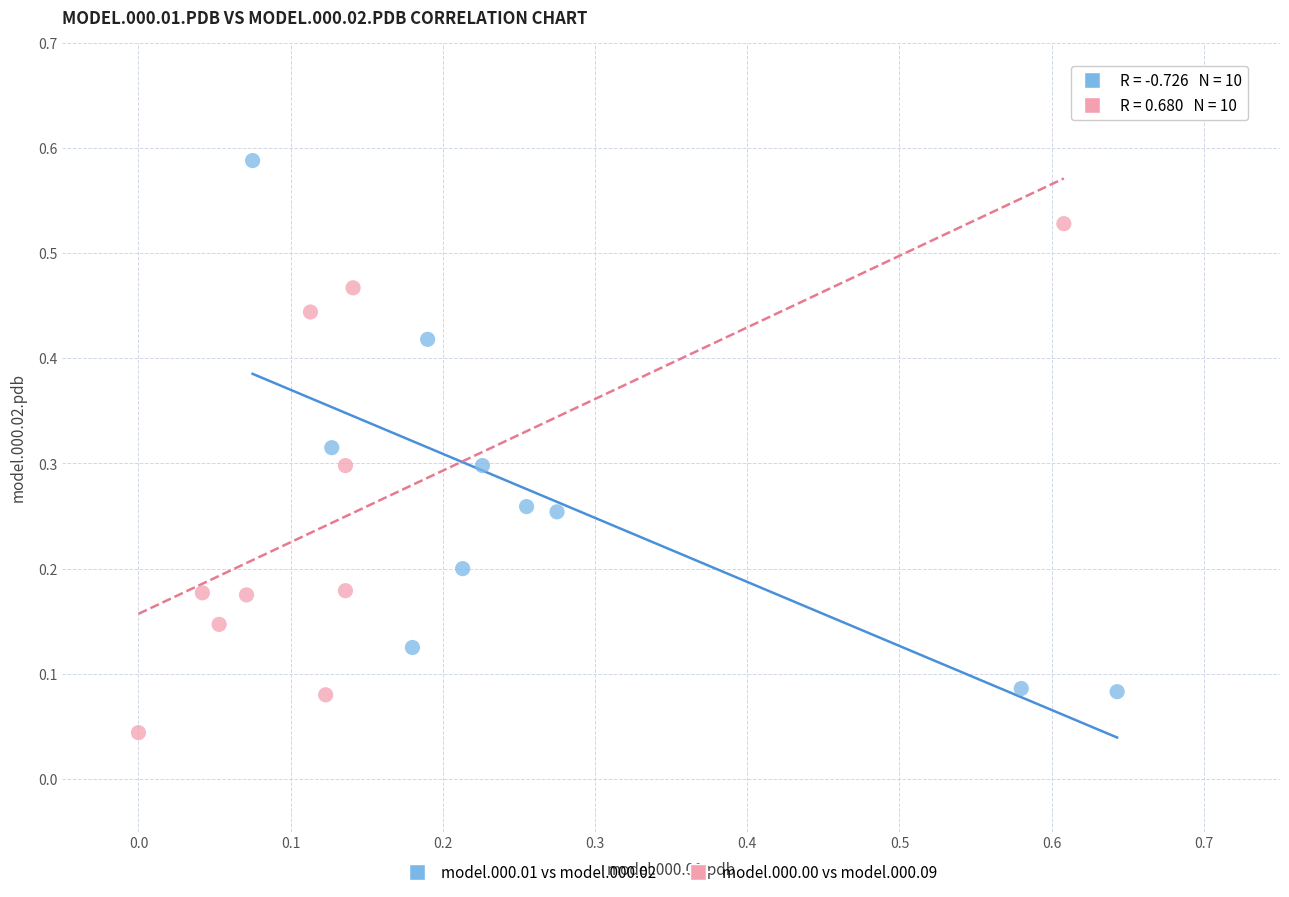

Which series reaches the minimum Y coordinate?

model.000.00 vs model.000.09